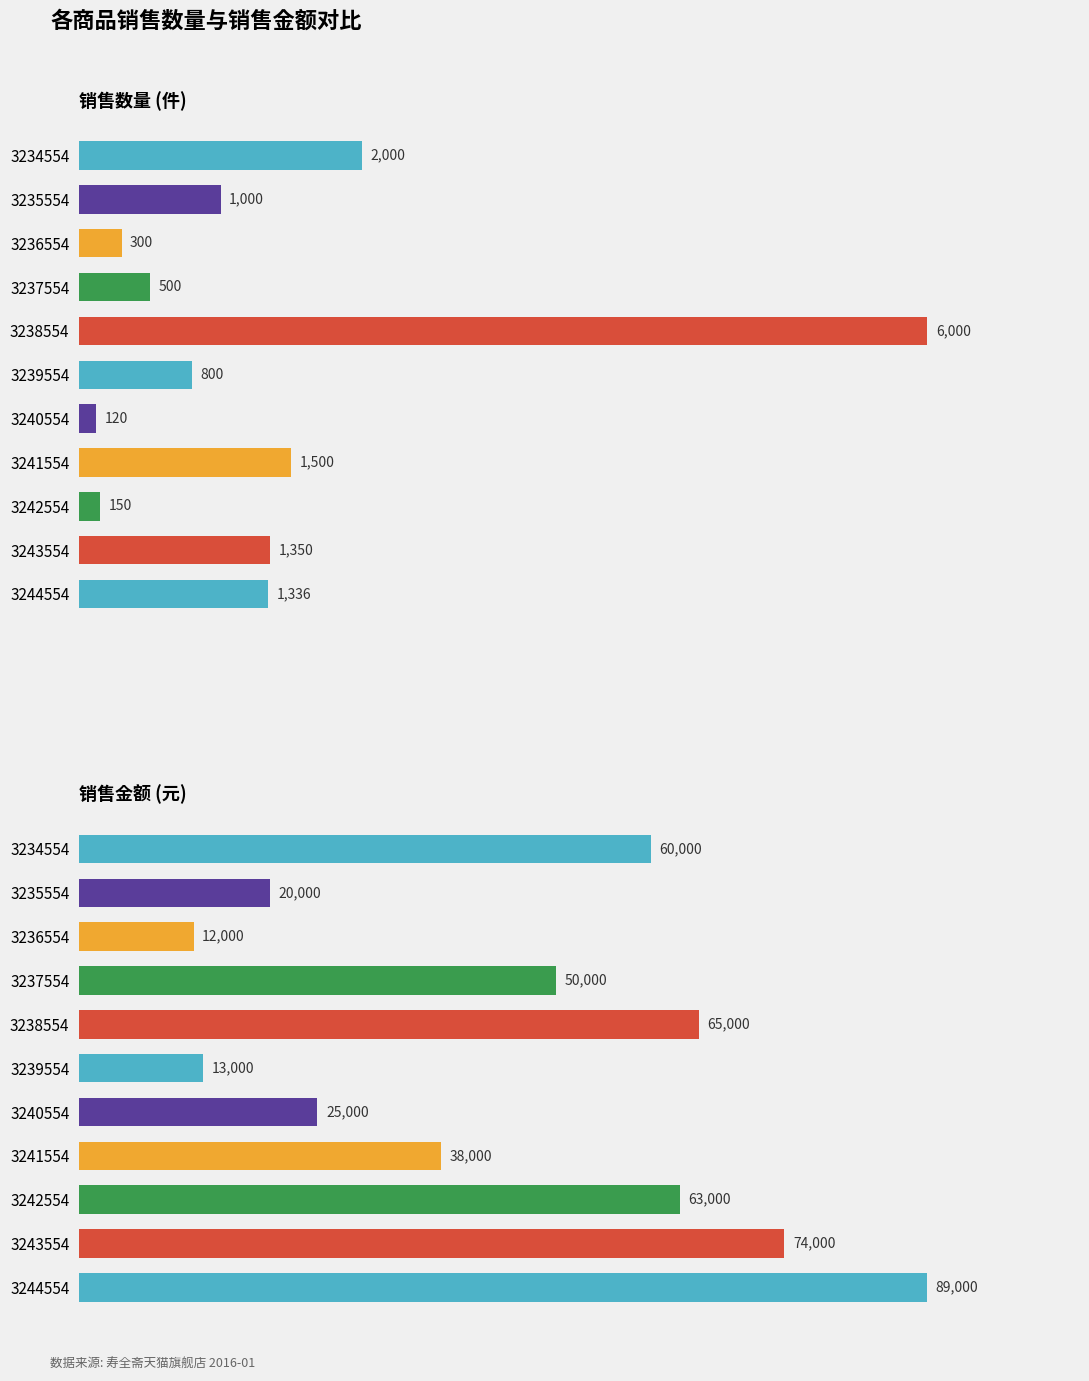

What is the total value across all series at 3243554?

75350